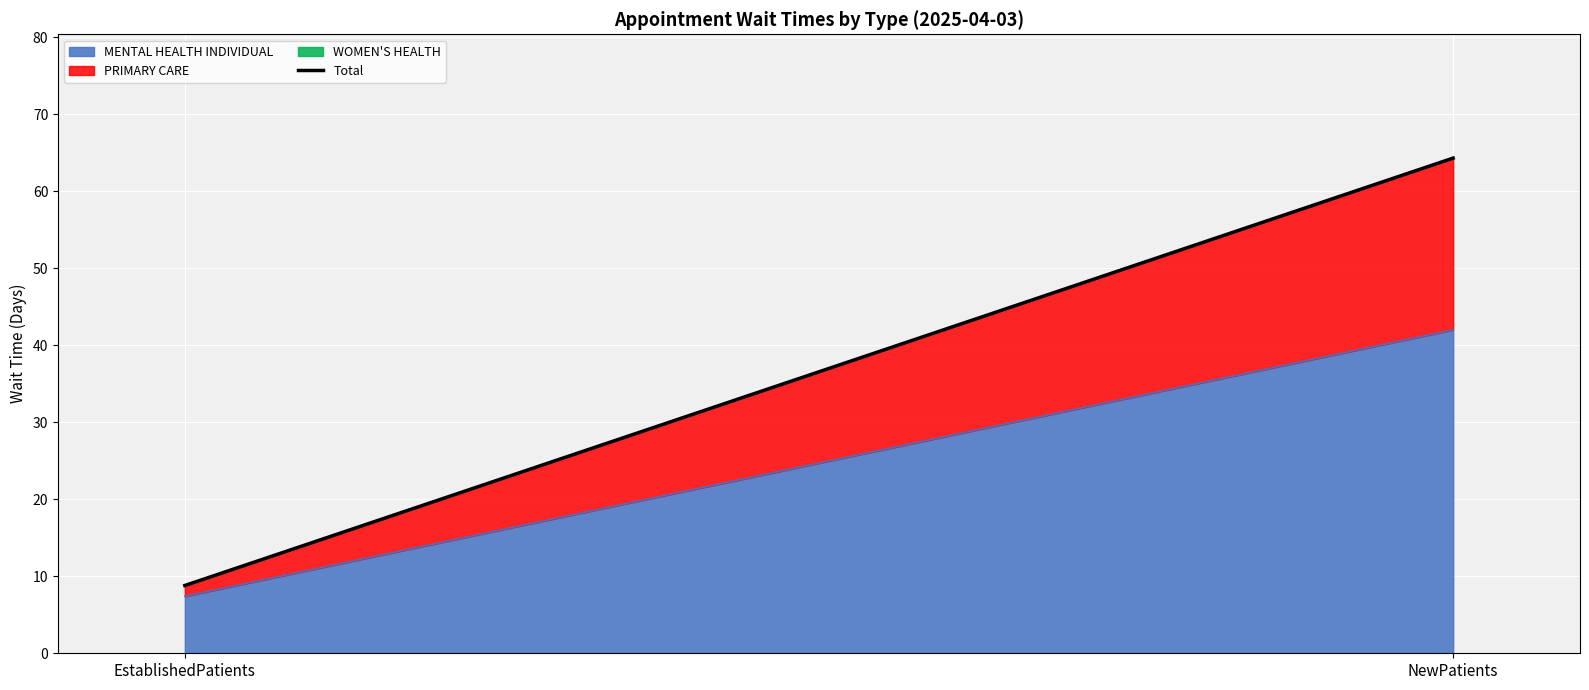

How many values are below 64?

1